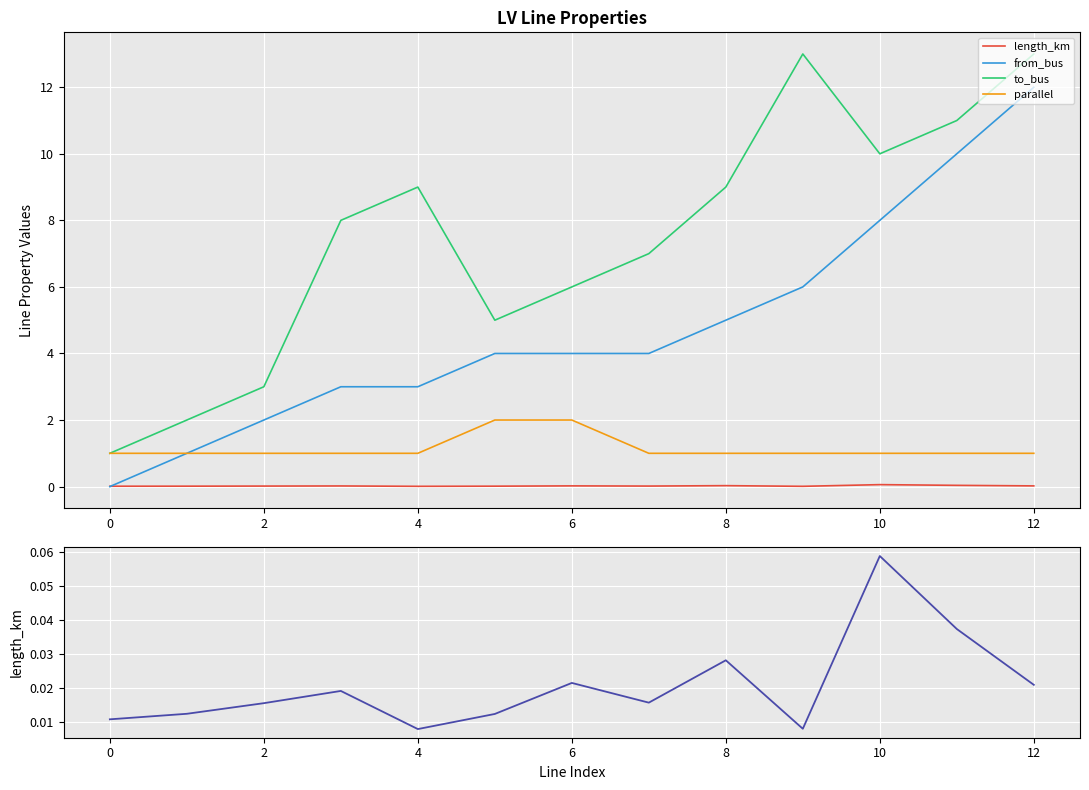

True or false: from_bus and parallel intersect in this chart.

False